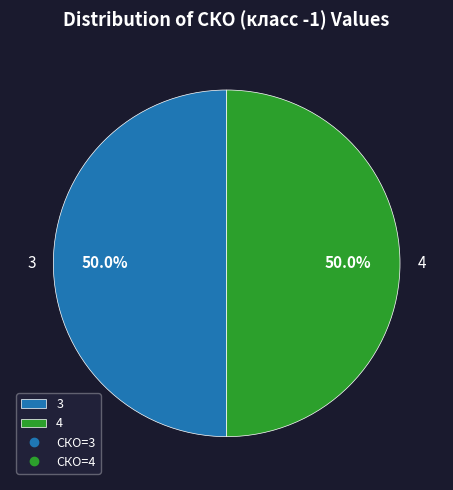

Combined, what portion of the pie is 4 and 3?

100.0%